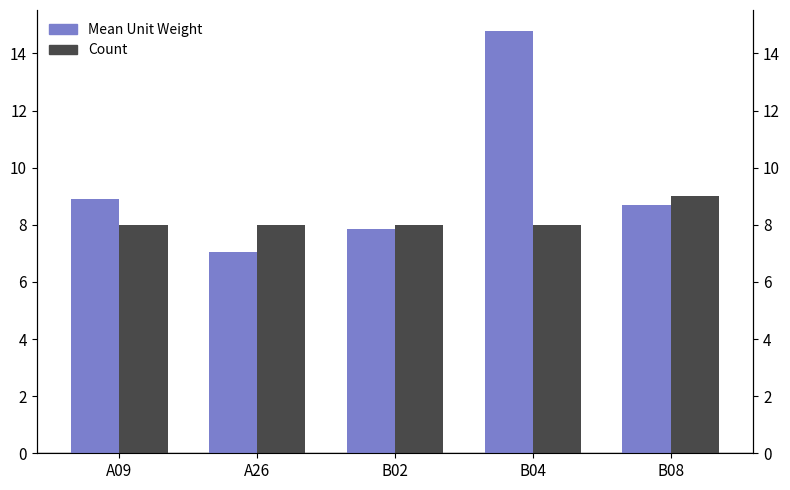

Is it true that Count equals 8.0 at A09?

True